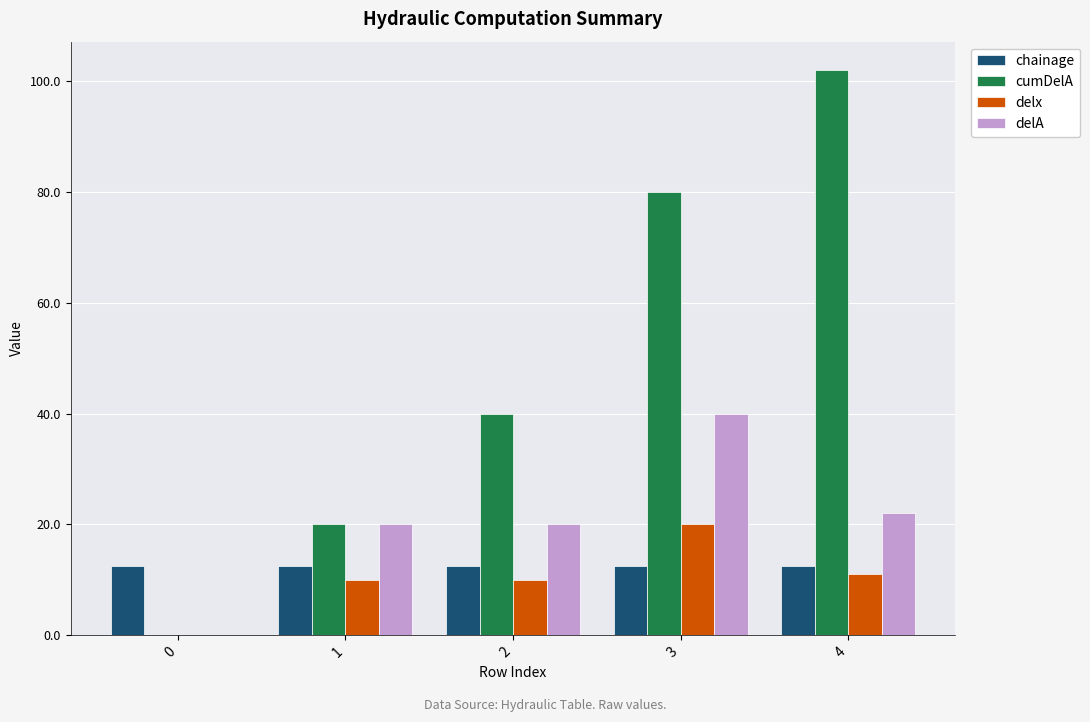

The delx series shows 10.0 at 1. True or false?

True